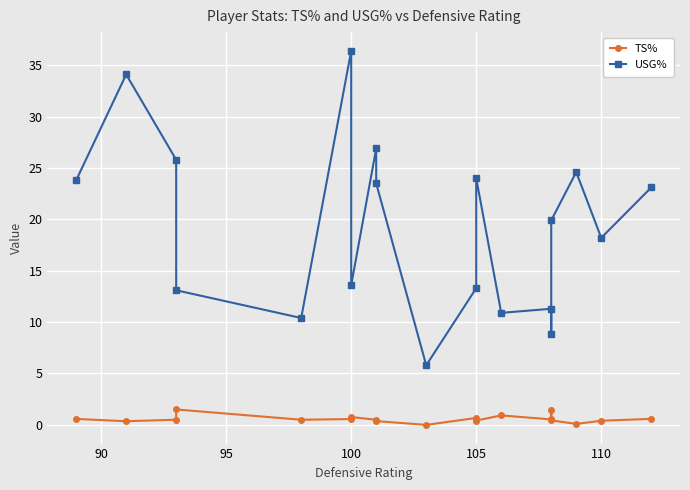

True or false: TS% has a value of 0.1 at 95.

False